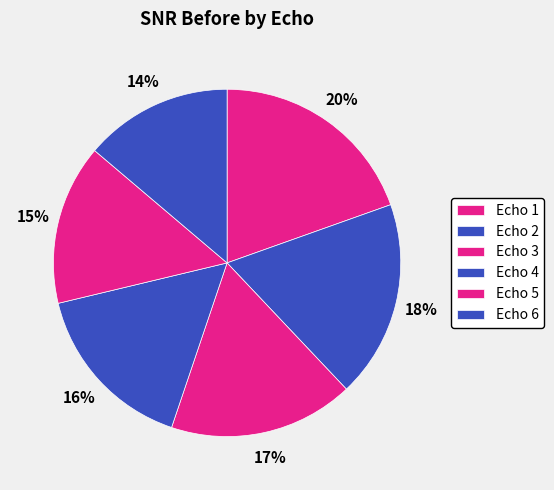

To the nearest percent, what is the difference between the Echo 3 and Echo 5 slice percentages?

2%